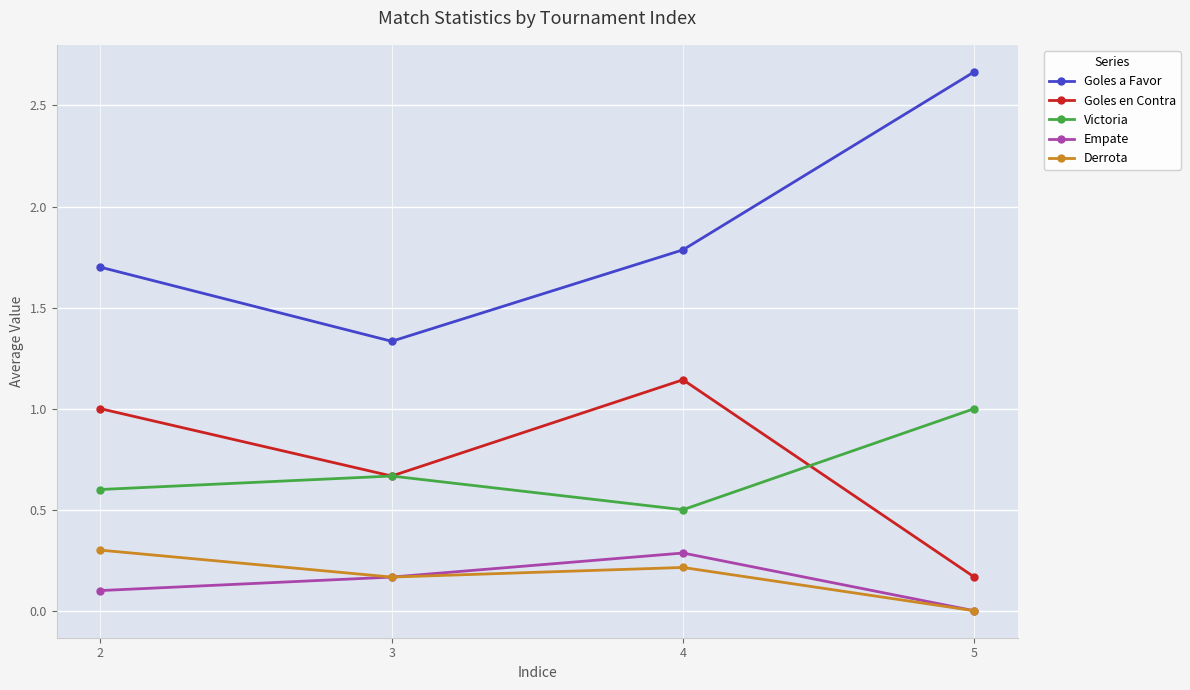

Which series changed the most between 3 and 4?

Goles en Contra